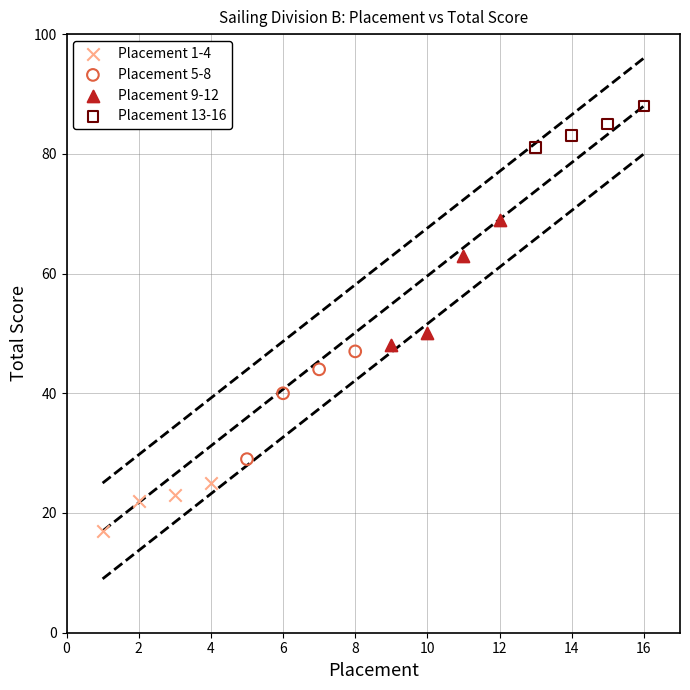

Which series has the largest Y range (max minus min)?

Placement 9-12